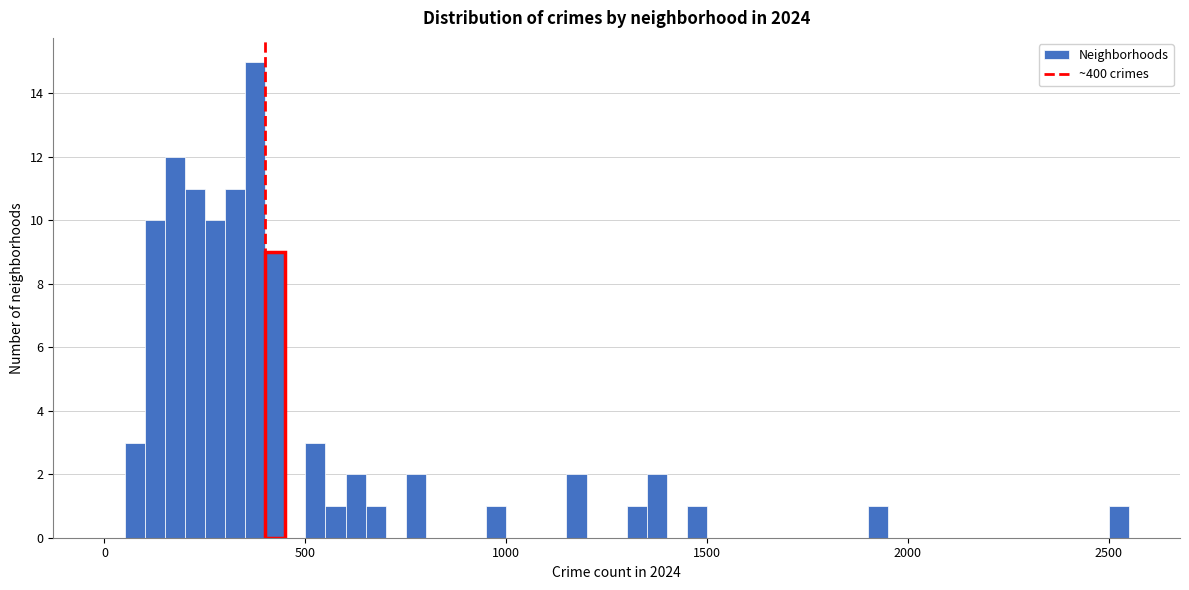

Around what value on the x-axis is the tallest bar? Give the approximate position of its centre, as read against the axis.

400